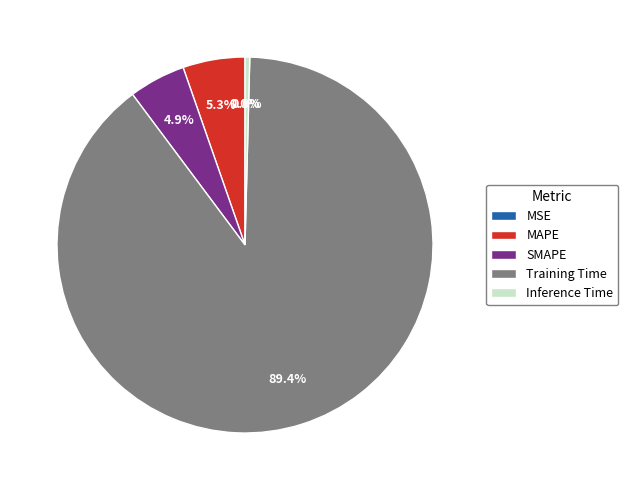

What is the smallest slice in the pie chart?

MSE